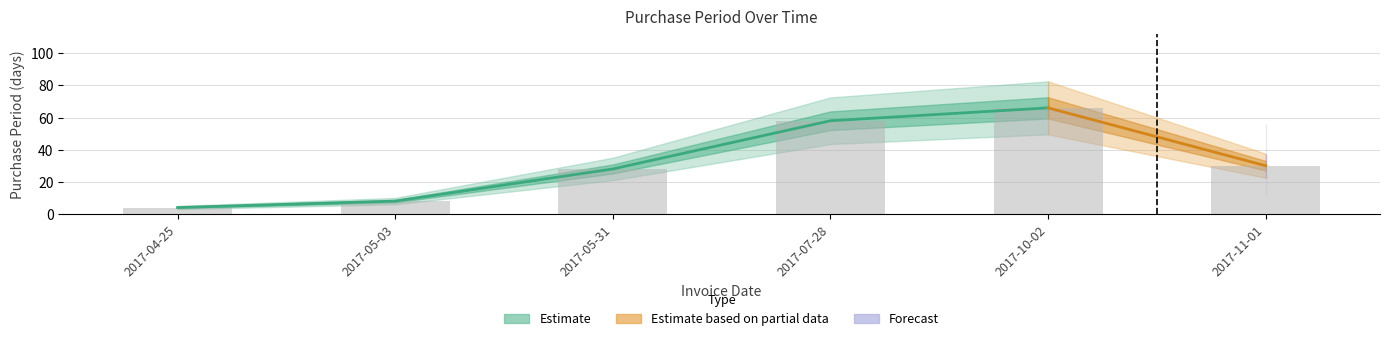

What is the approximate value at 2017-10-02, to the nearest 5?

65